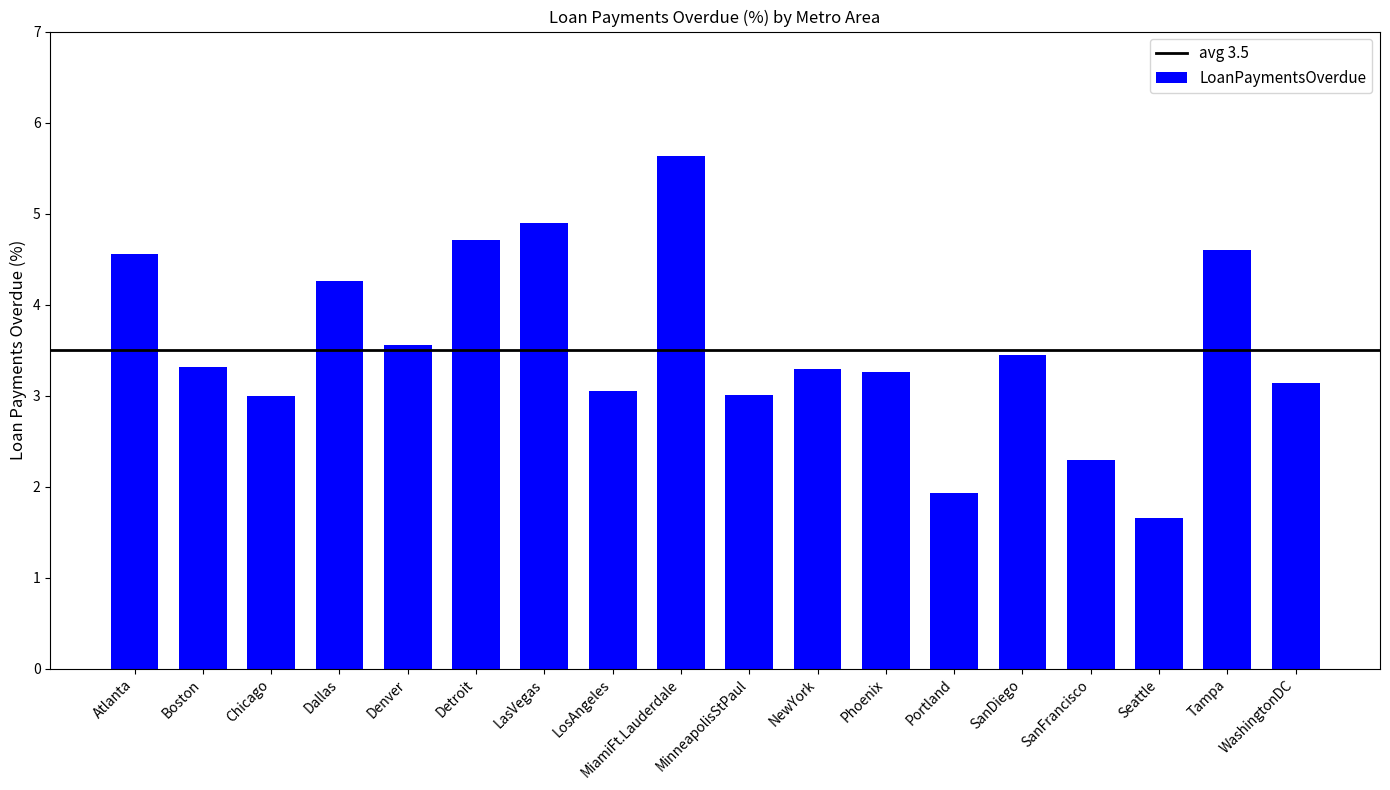

Read the value at MinneapolisStPaul.

3.0